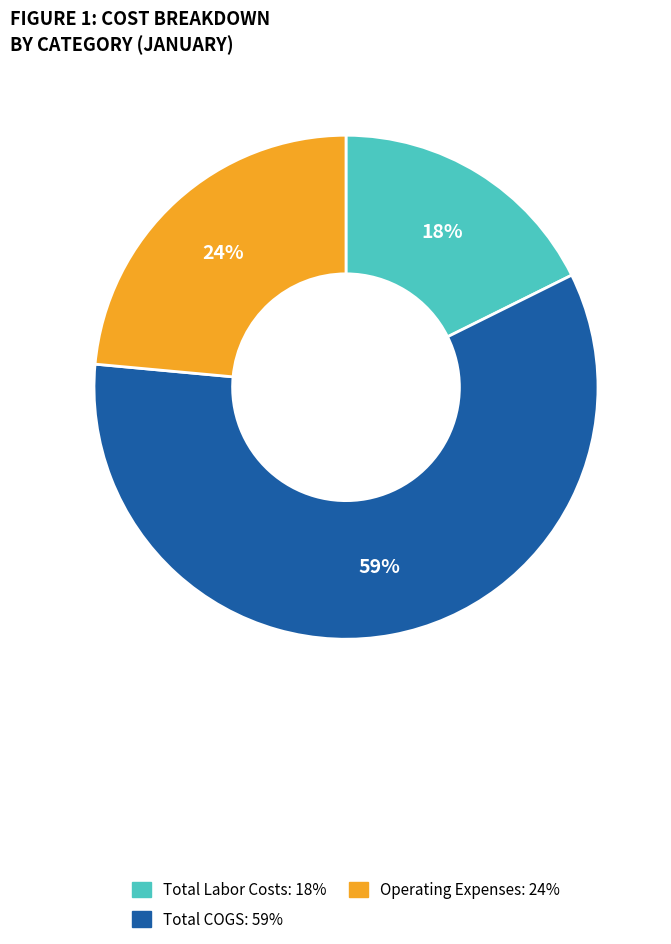

To the nearest percent, what is the difference between the Total COGS and Operating Expenses slice percentages?

35%